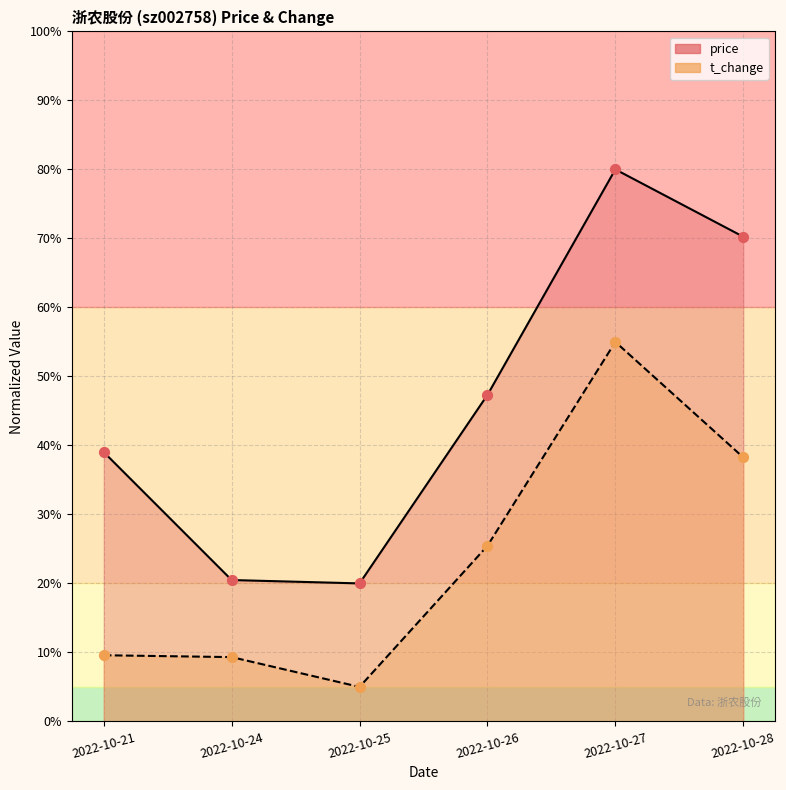

At how many categories does at least one series exceed 27?

4